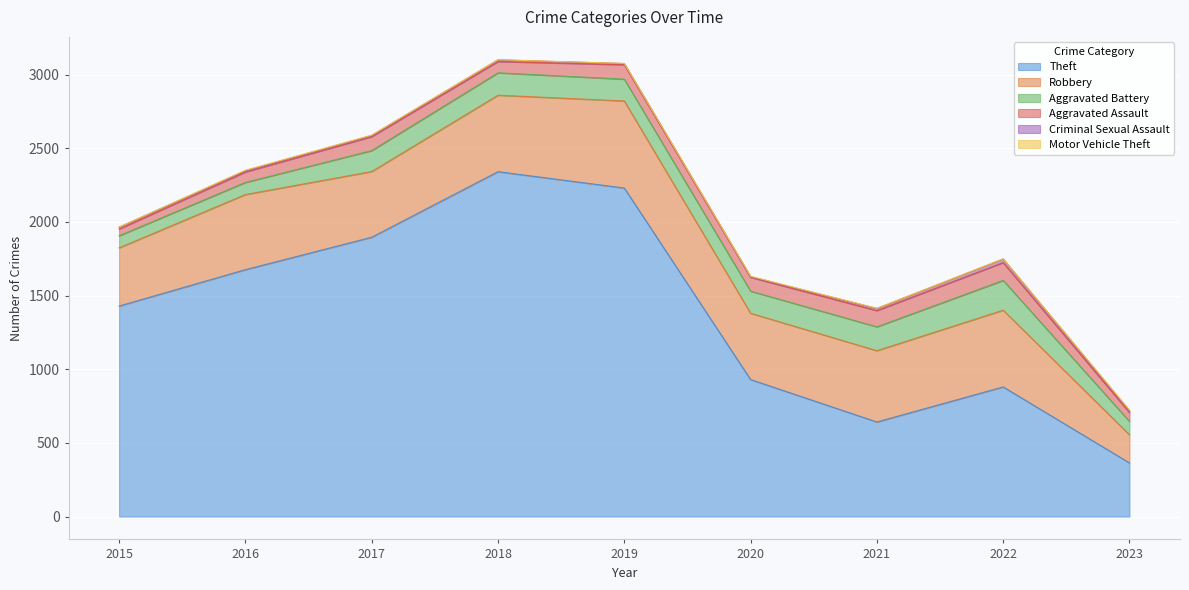

Which category has the highest value in the Theft series?

2018